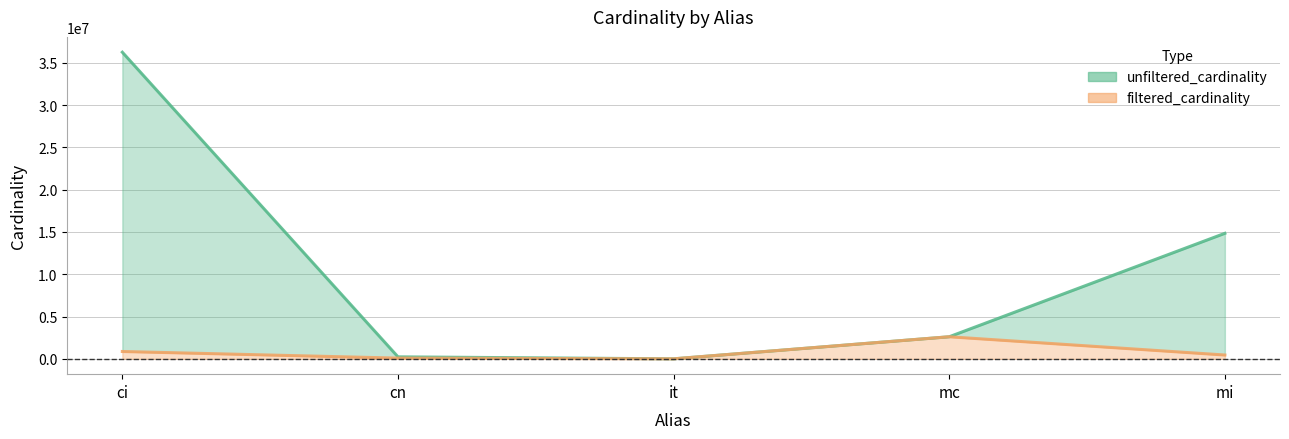

Rank the series by their average value, from lowest to highest.

filtered_cardinality, unfiltered_cardinality